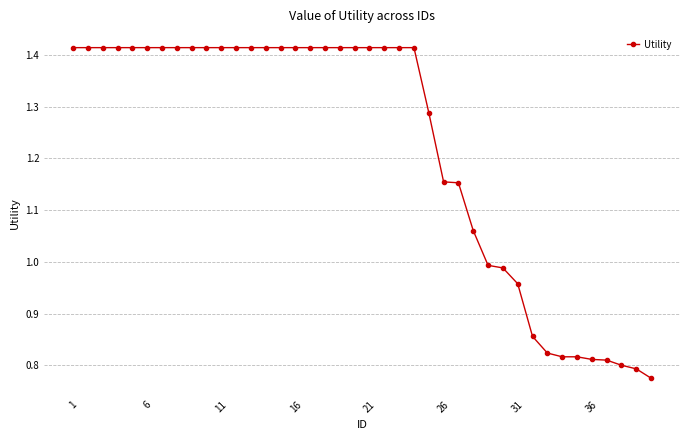

What is the sum of all values?

48.8